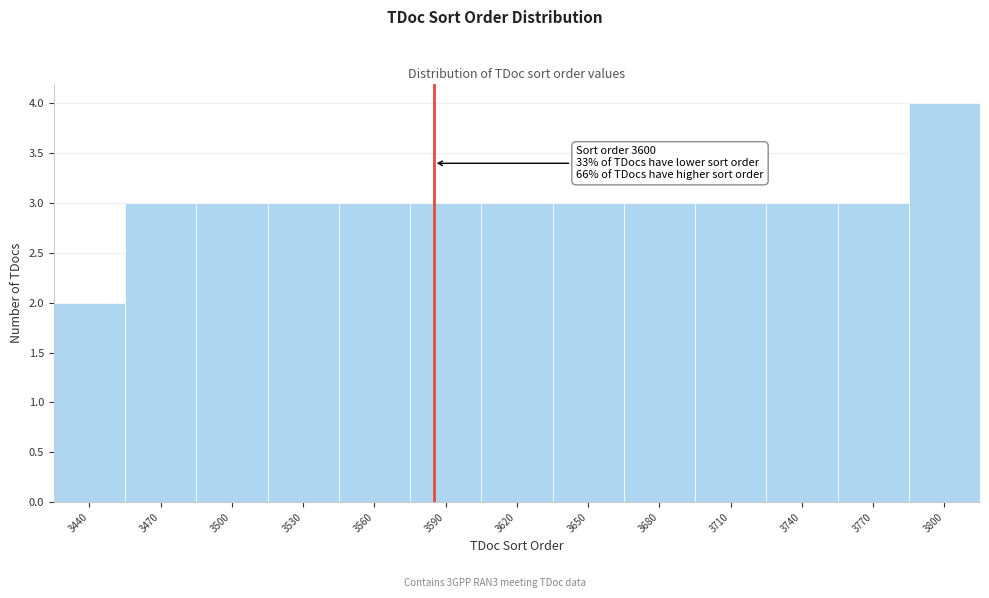

Reading left to right, extract all data points from this chart.

3440=2	3470=3	3500=3	3530=3	3560=3	3590=3	3620=3	3650=3	3680=3	3710=3	3740=3	3770=3	3800=4